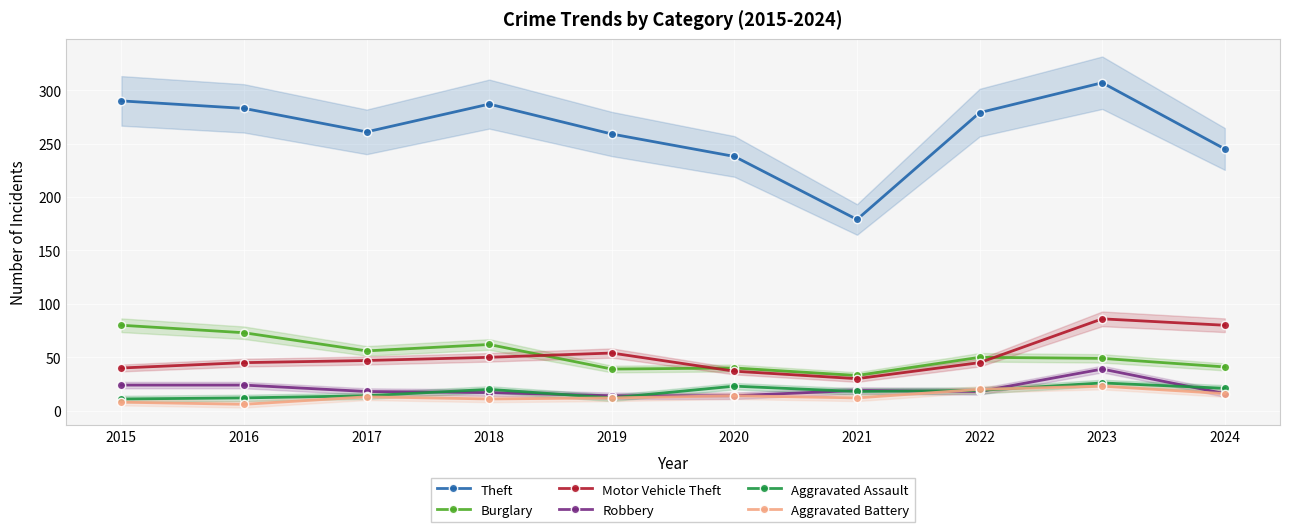

Read the Theft value at 2018, to the nearest 5.

285